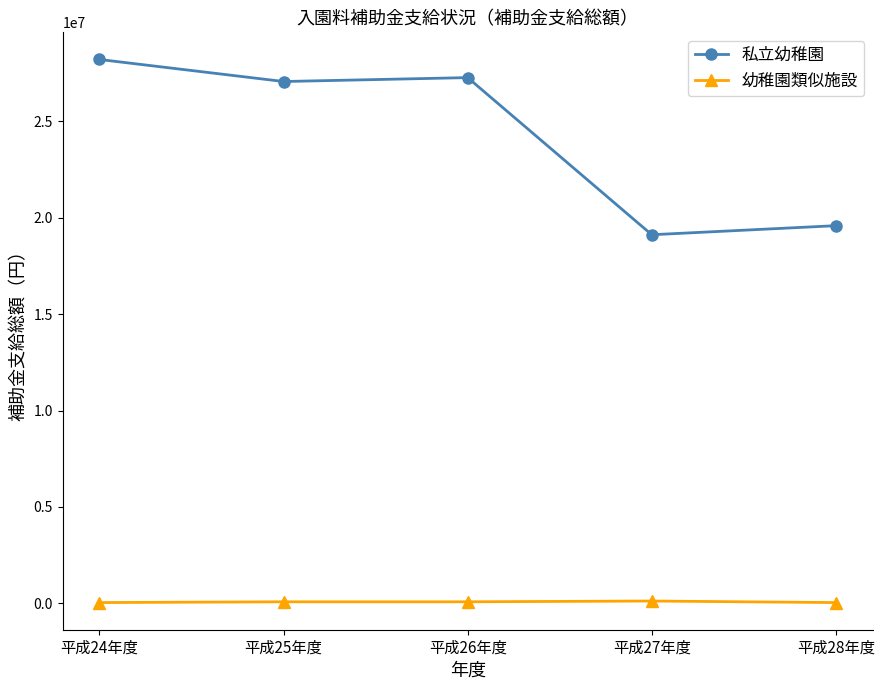

Which label corresponds to the largest value in the chart?

平成24年度